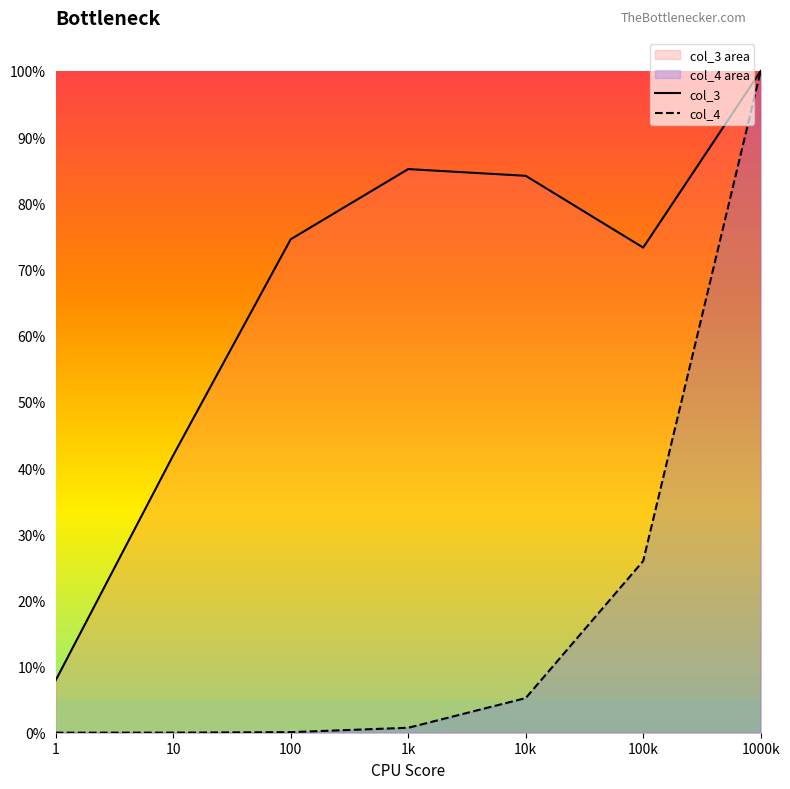

At how many categories does at least one series exceed 0?

7